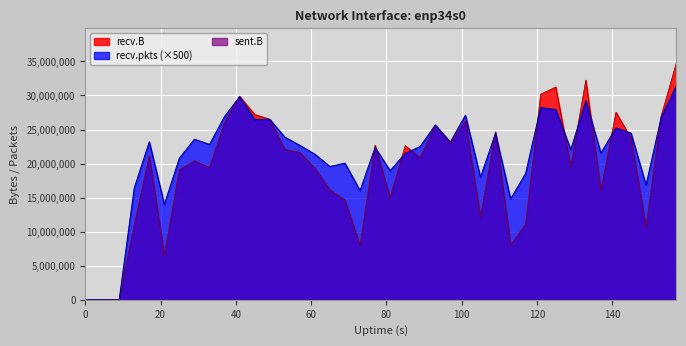

How many lines are shown in the chart?

3